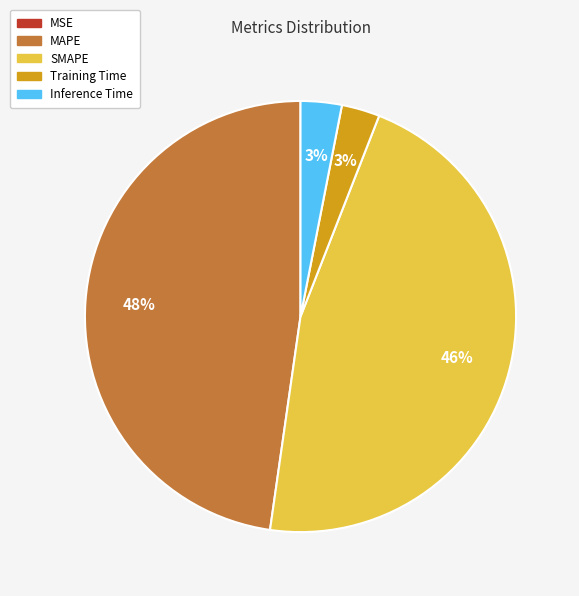

True or false: MAPE accounts for 48% of the total.

True